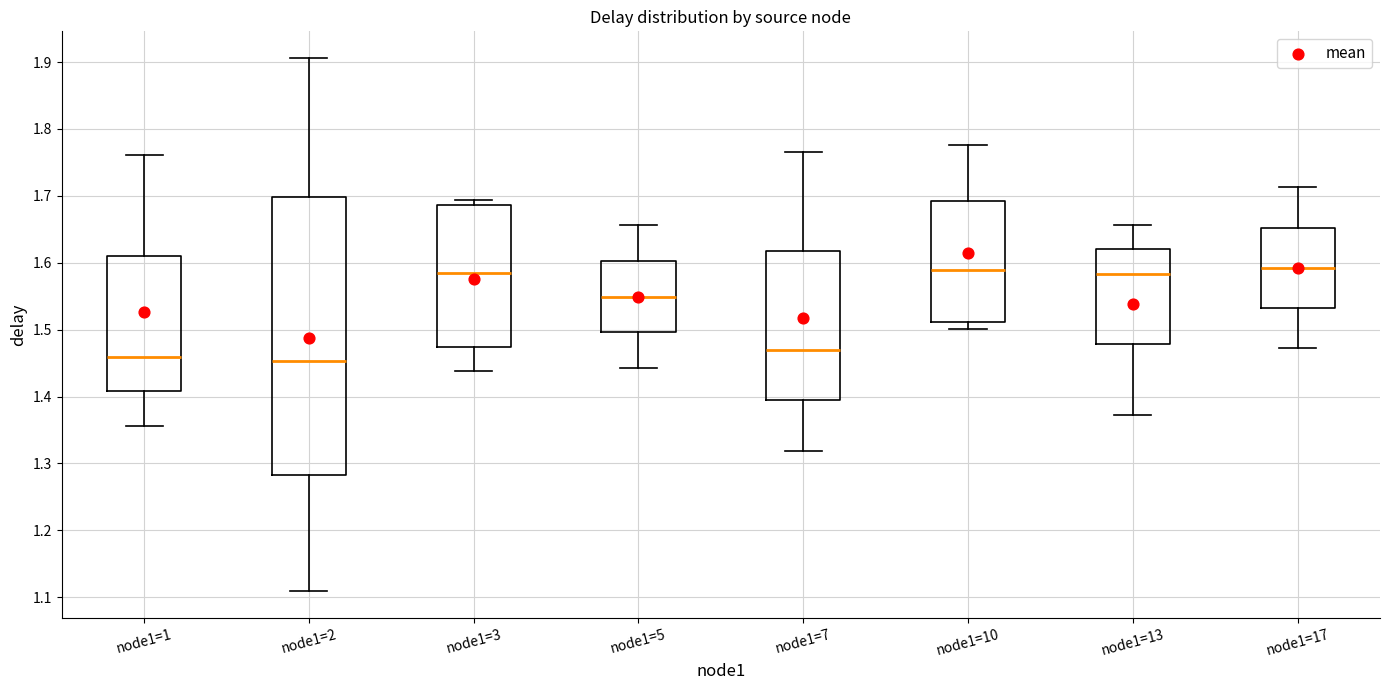

Reading left to right, read every box against the y-axis: the position of its median line, the range the box covers, and the ends of its whiskers. The values are not printed on the chart, so give them approximately, as read against the axis.

node1=1: median 1.46, box 1.41 to 1.61, whiskers 1.36 to 1.76
node1=2: median 1.45, box 1.28 to 1.70, whiskers 1.11 to 1.91
node1=3: median 1.59, box 1.47 to 1.69, whiskers 1.44 to 1.69 (just above the box's upper edge)
node1=5: median 1.55, box 1.50 to 1.60, whiskers 1.44 to 1.66
node1=7: median 1.47, box 1.39 to 1.62, whiskers 1.32 to 1.77
node1=10: median 1.59, box 1.51 to 1.69, whiskers 1.50 to 1.78
node1=13: median 1.58, box 1.48 to 1.62, whiskers 1.37 to 1.66
node1=17: median 1.59, box 1.53 to 1.65, whiskers 1.47 to 1.71